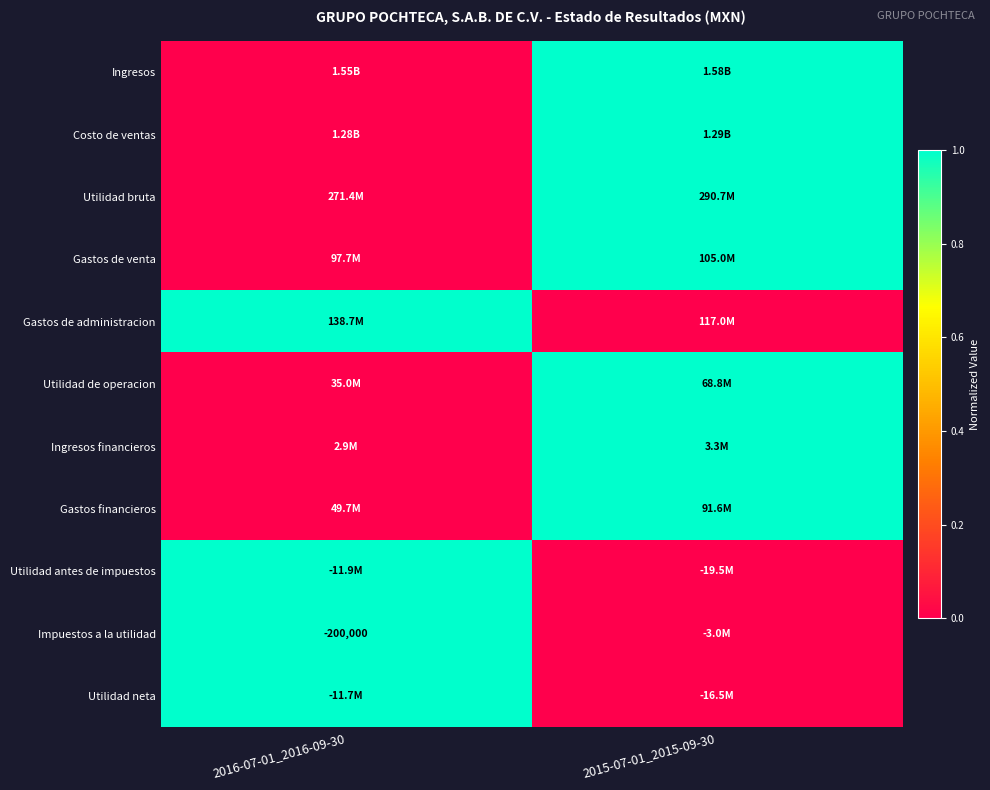

At how many categories does at least one series exceed 0?

2